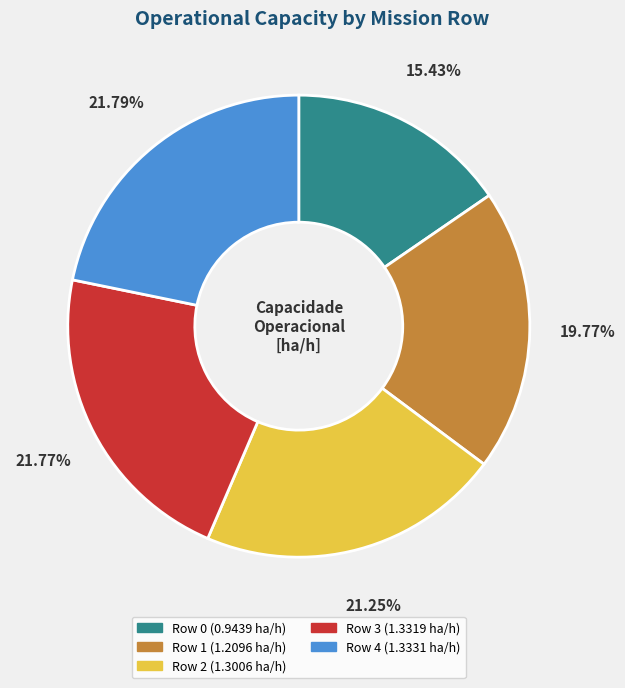

Is there a majority slice in this chart?

No